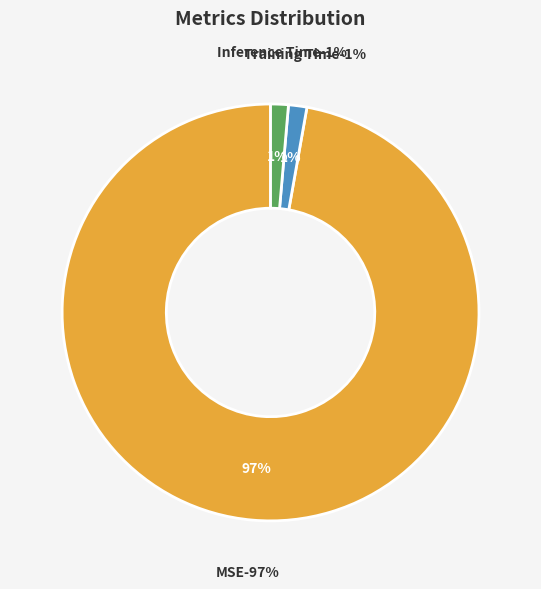

Which has a higher value, MSE or Training Time?

MSE